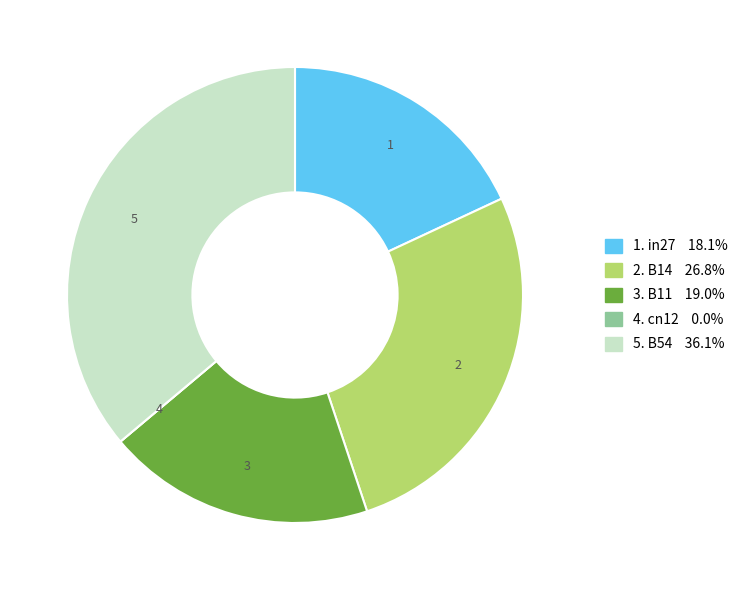

Does any single category account for the majority?

No